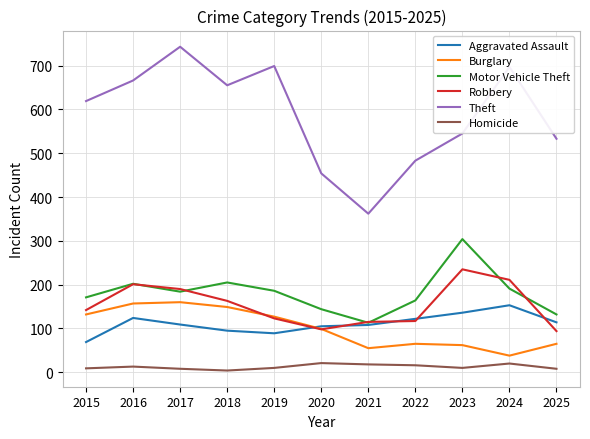

What is the lowest value of the Burglary series?

38